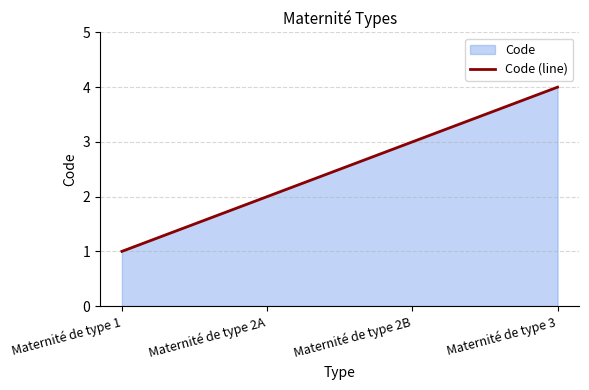

What is the greatest value displayed?

4